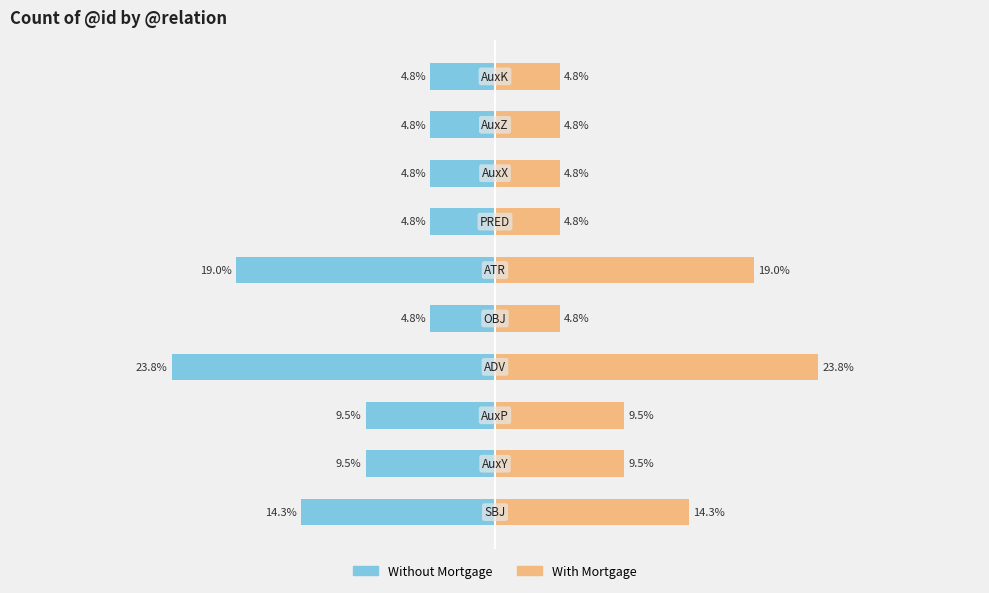

List the series in order of their peak value, highest first.

With Mortgage, Without Mortgage